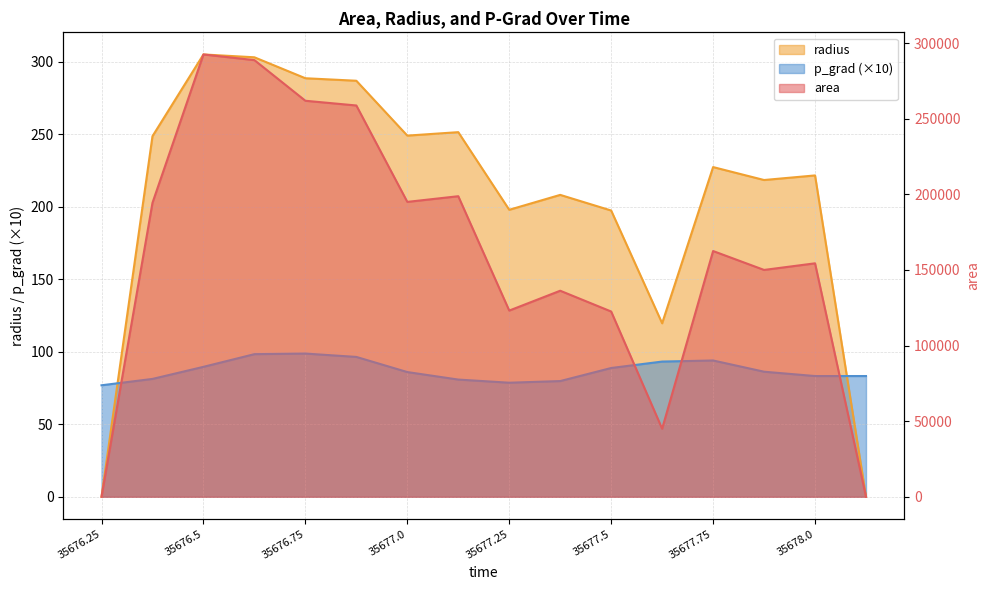

What is the sum of the area values at 35677.75 and 35676.875?

421250.0